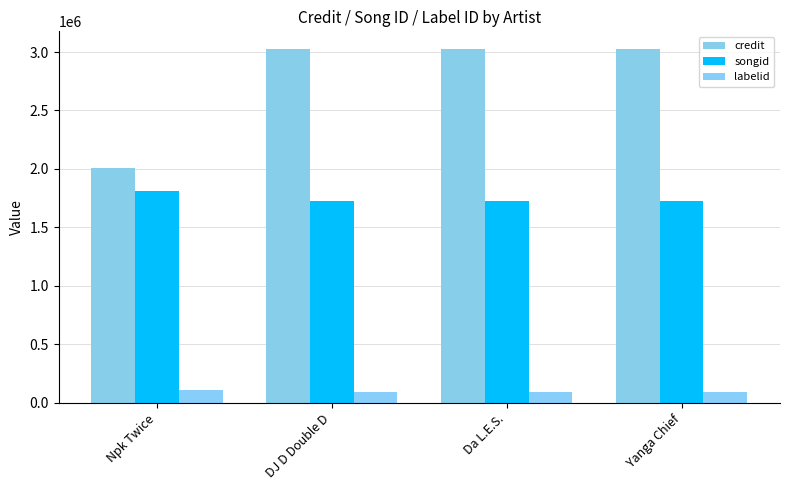

Reading left to right, extract all data points from this chart.

credit: 2006597	3025704	3025704	3025704
songid: 1810292	1726533	1726533	1726533
labelid: 108868	95840	95840	95840